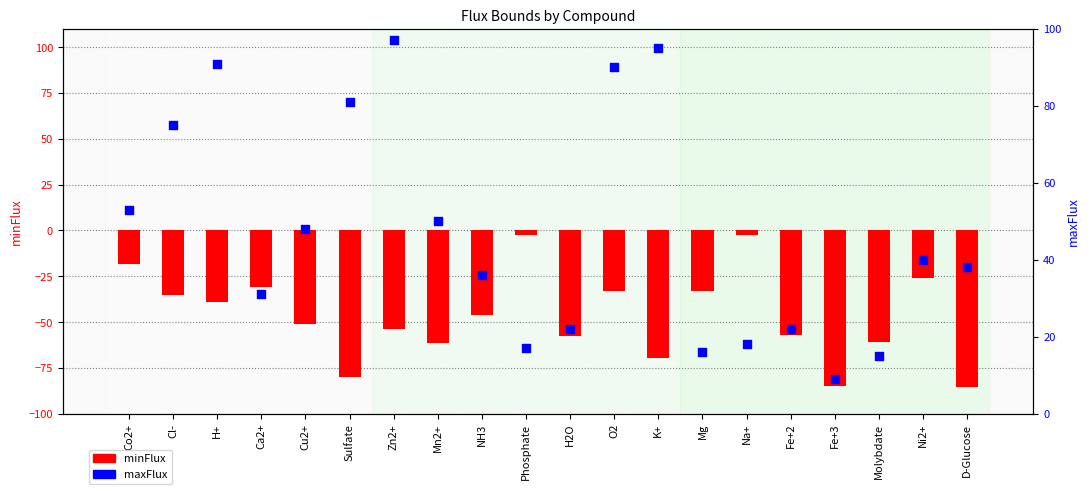

Which series reaches the minimum Y coordinate?

minFlux